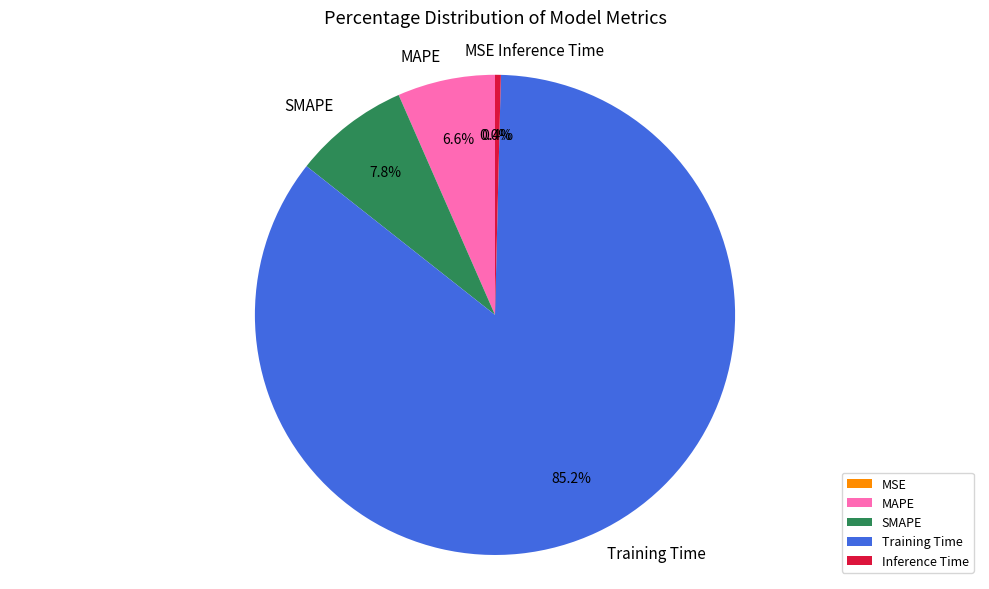

Is there a majority slice in this chart?

Yes